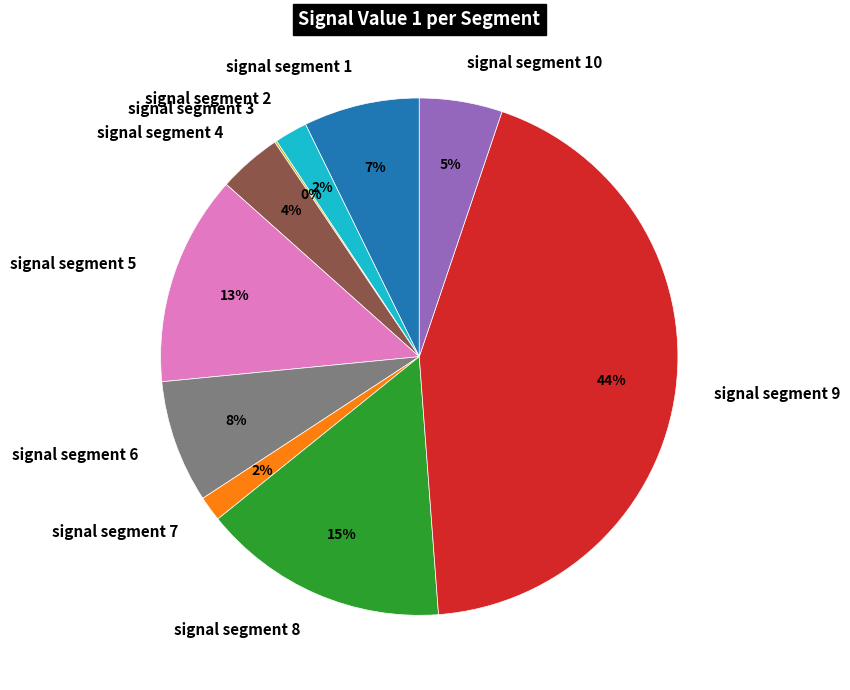

To the nearest percent, what portion does signal segment 5 represent?

13%